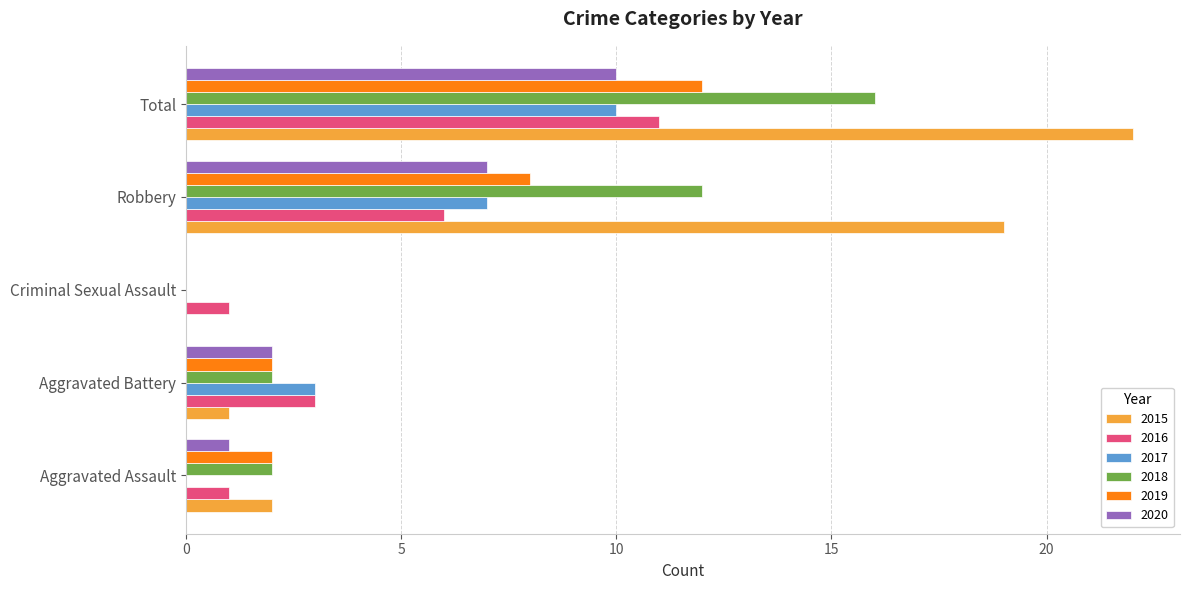

What is the greatest value displayed?

22